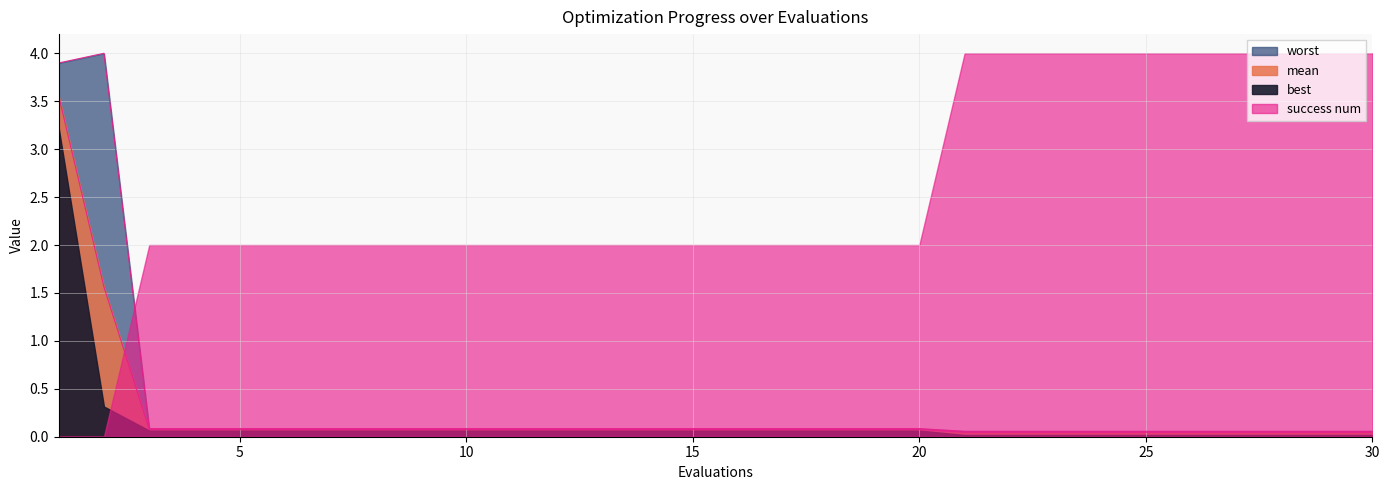

In worst, how many points are higher than both neighbors (excluding endpoints)?

1